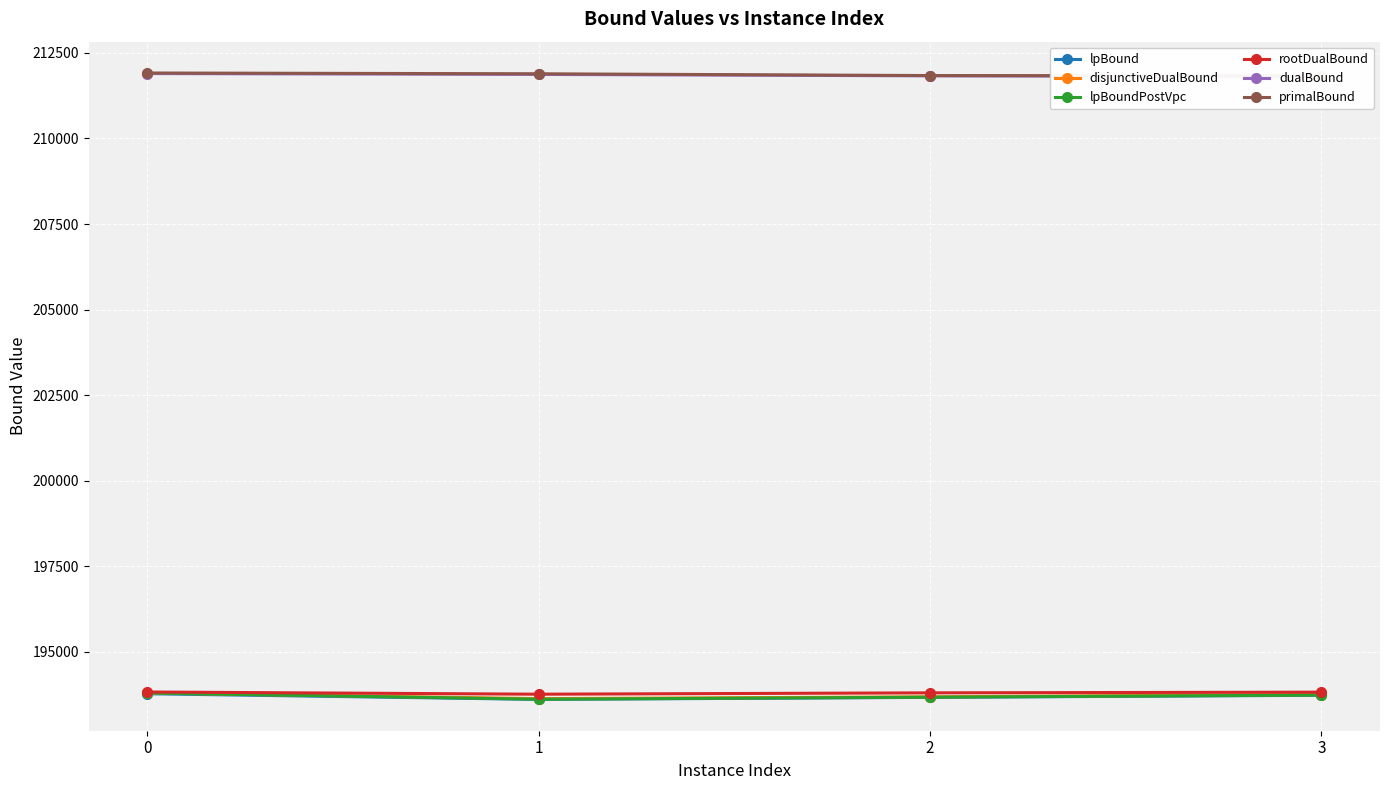

True or false: disjunctiveDualBound and lpBoundPostVpc intersect in this chart.

False